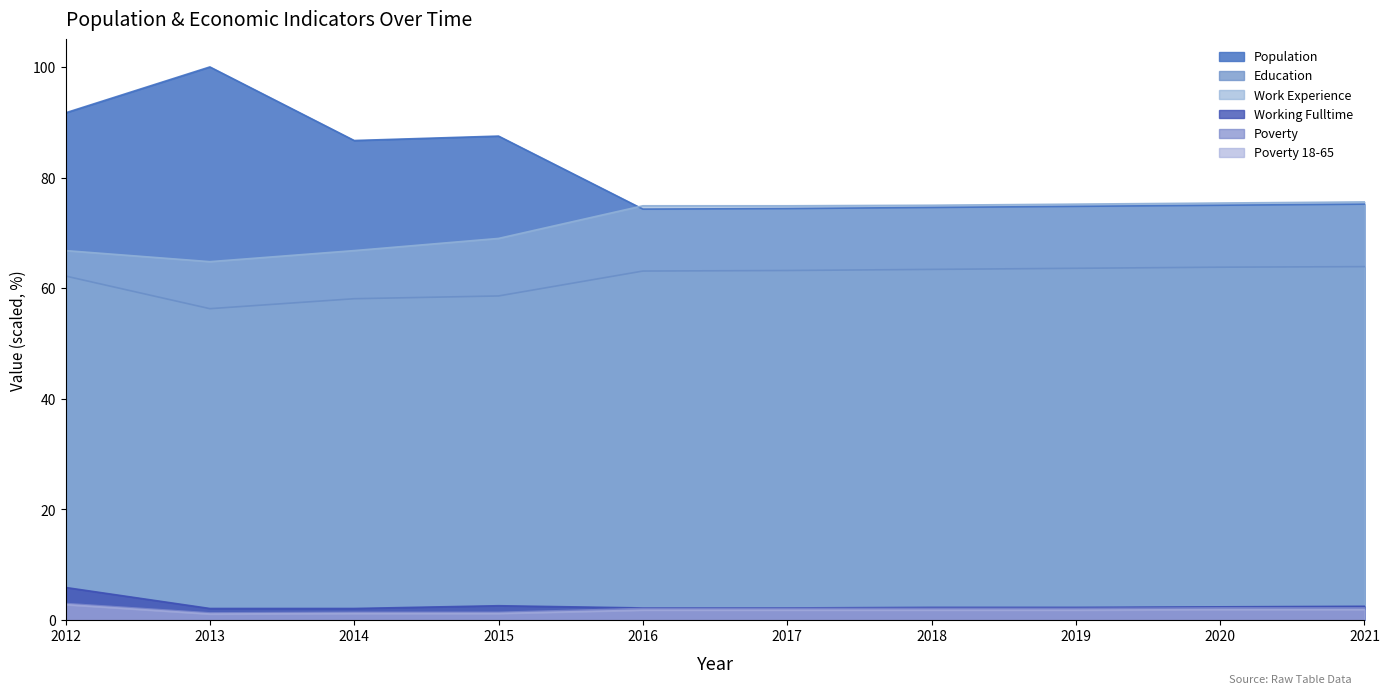

What is the value of the Work_Experience point at the 9th from the left?

75.4